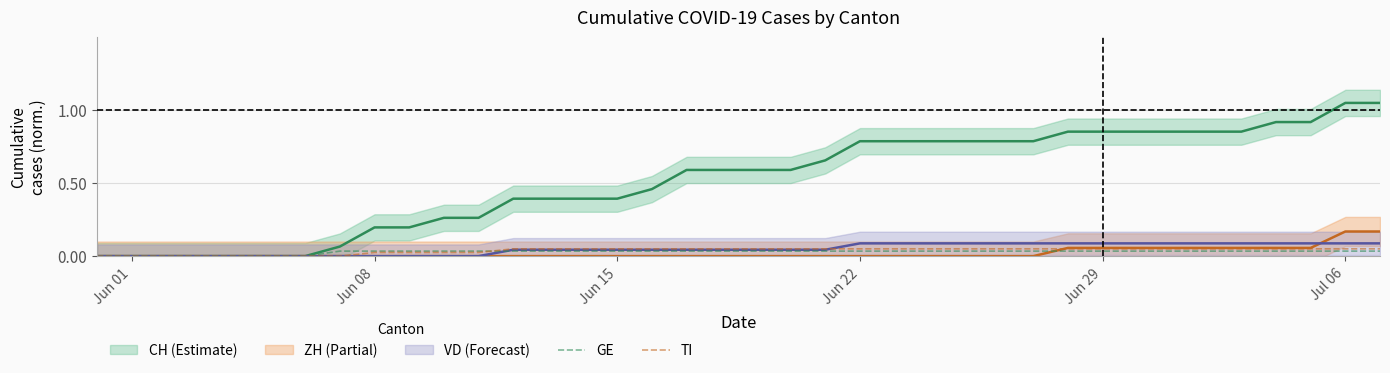

The value of TI at 35 is 0.1. True or false?

False